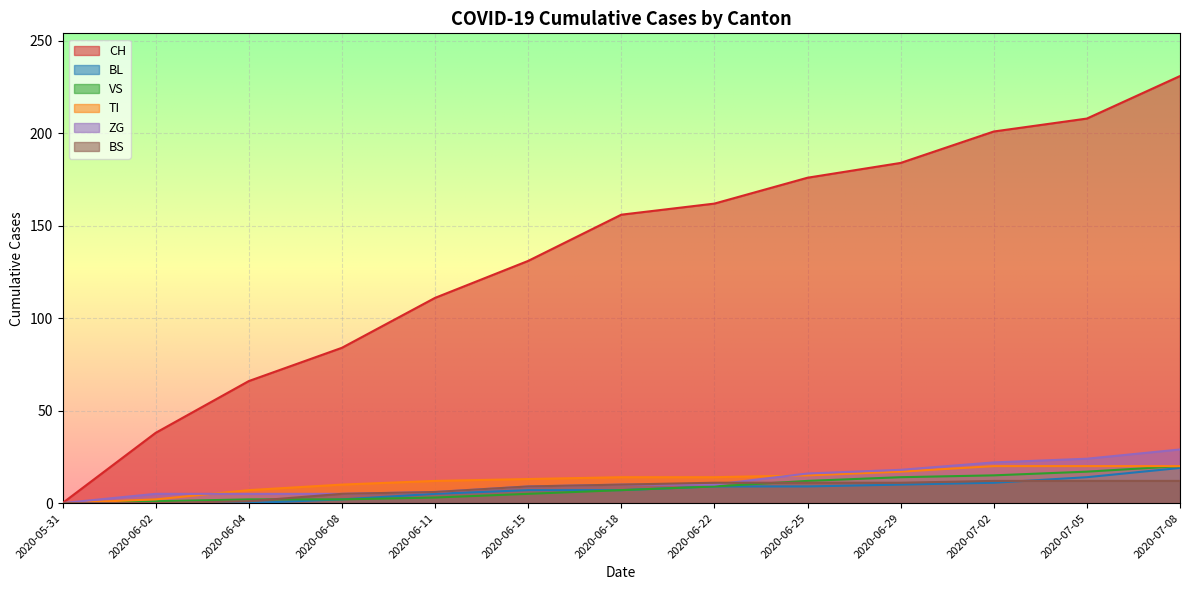

Reading left to right, list all the values displayed in this chart.

CH: 0	38	66	84	111	131	156	162	176	184	201	208	231
BL: 0	0	0	2	5	7	7	9	9	10	11	14	19
VS: 0	1	2	2	3	5	7	9	12	14	15	17	20
TI: 0	2	7	10	12	13	14	14	15	17	20	20	20
ZG: 0	5	5	5	6	9	10	10	16	18	22	24	29
BS: 0	0	1	5	6	9	10	11	11	11	12	12	12